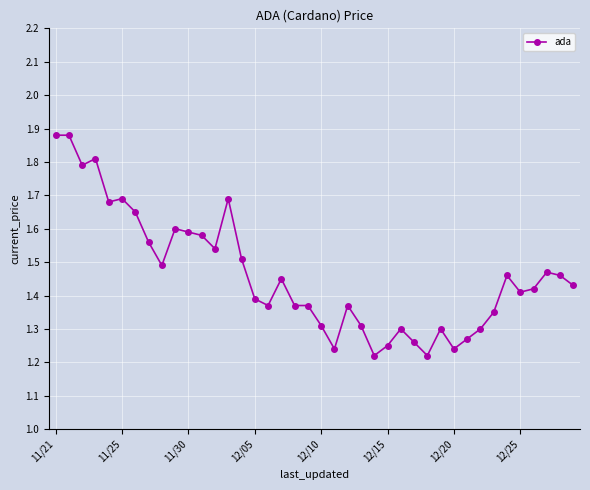

True or false: the data has more than 1 interior local peaks.

True